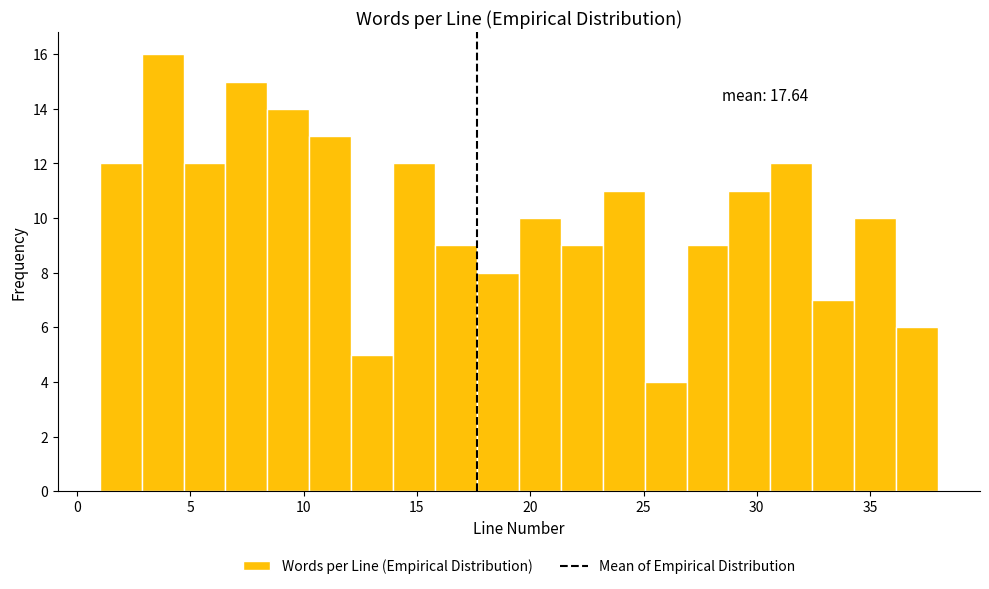

Around what value on the x-axis is the tallest bar? Give the approximate position of its centre, as read against the axis.

4.0